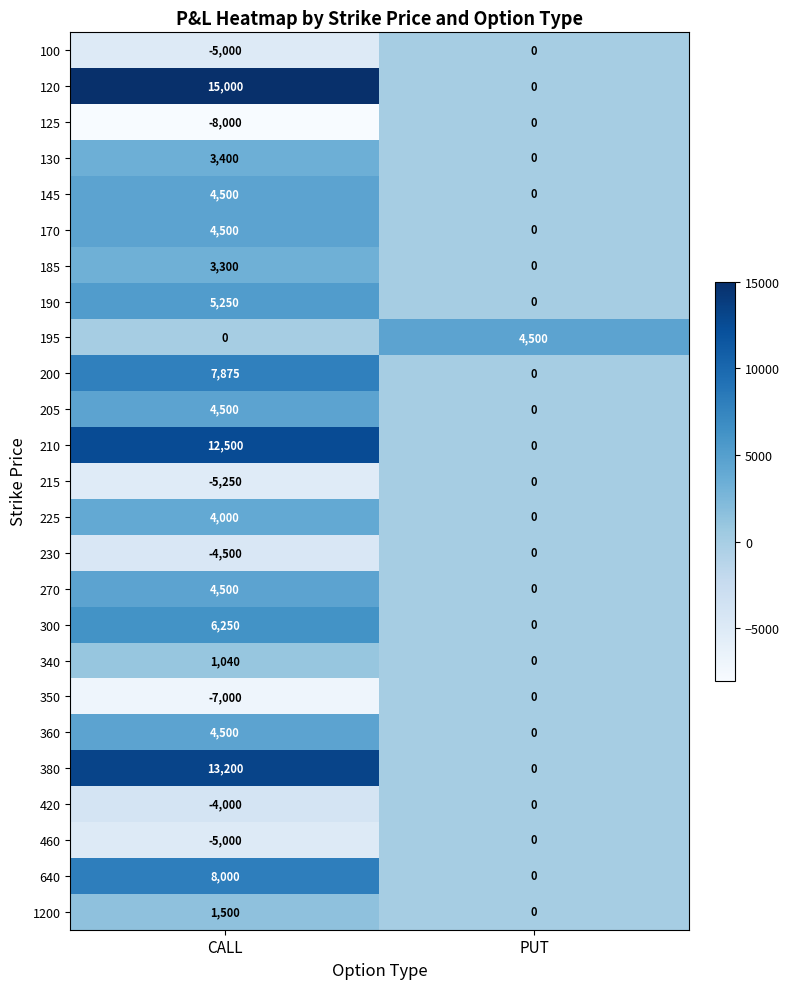

What is the difference between the maximum and minimum values in the 360 series?

4500